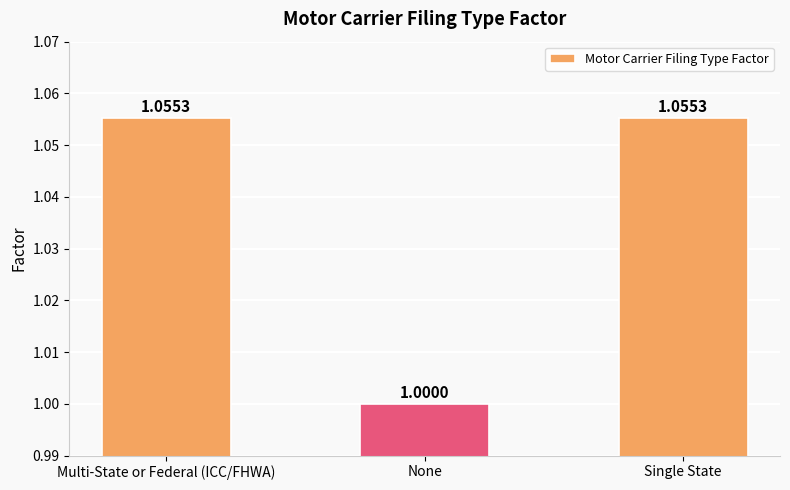

What is the ratio of the value at Single State to the value at Multi-State or Federal (ICC/FHWA)?

1.0